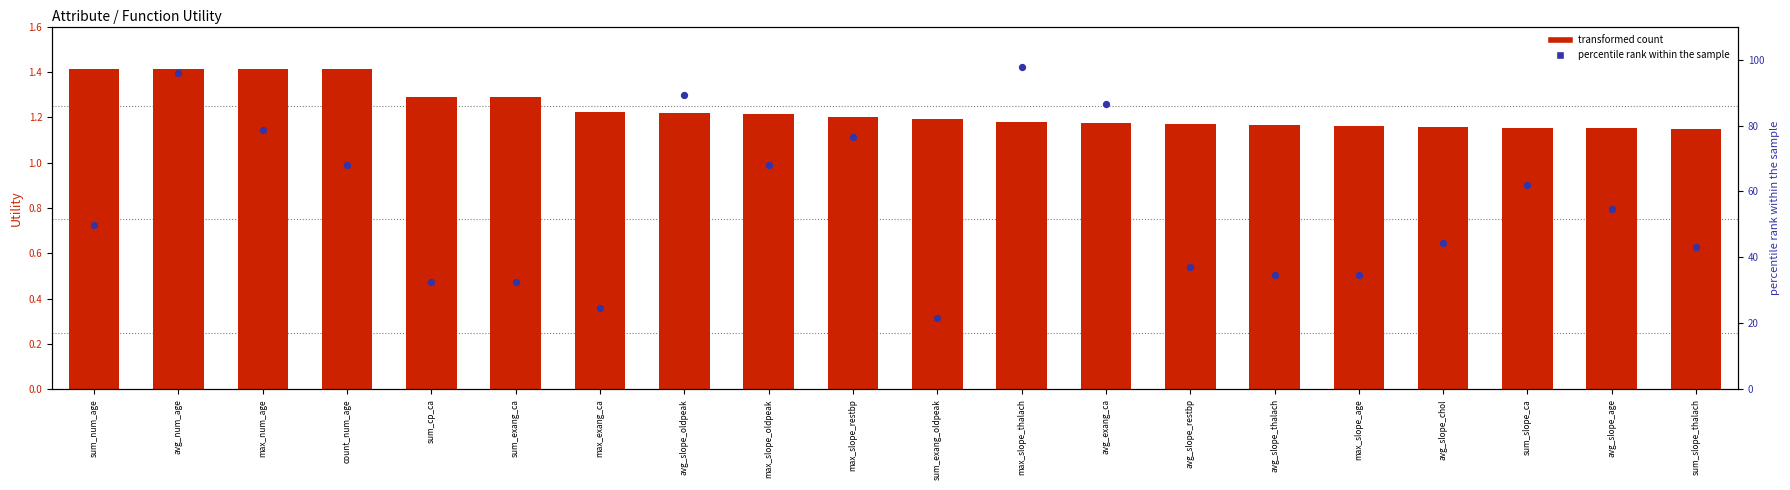

Which series has the largest total across all categories?

percentile rank within the sample